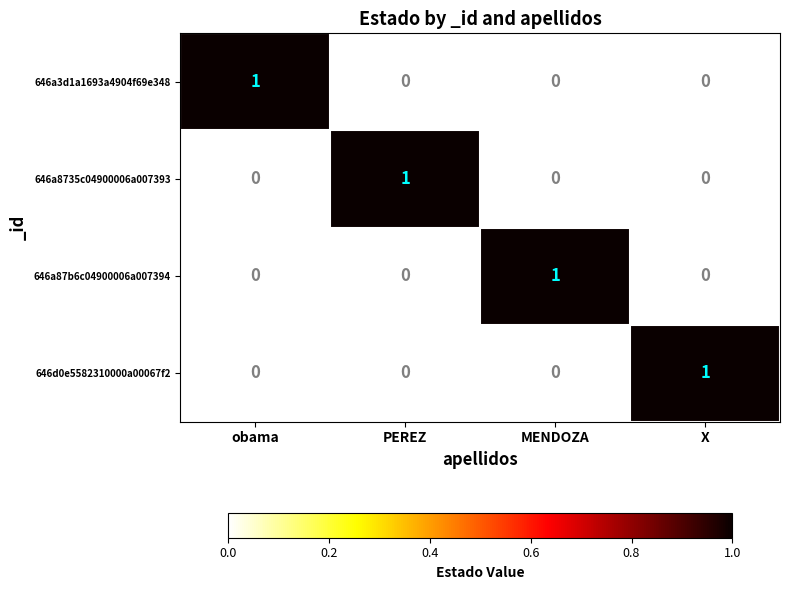

The value of 646a3d1a1693a4904f69e348 at obama is 1. True or false?

True